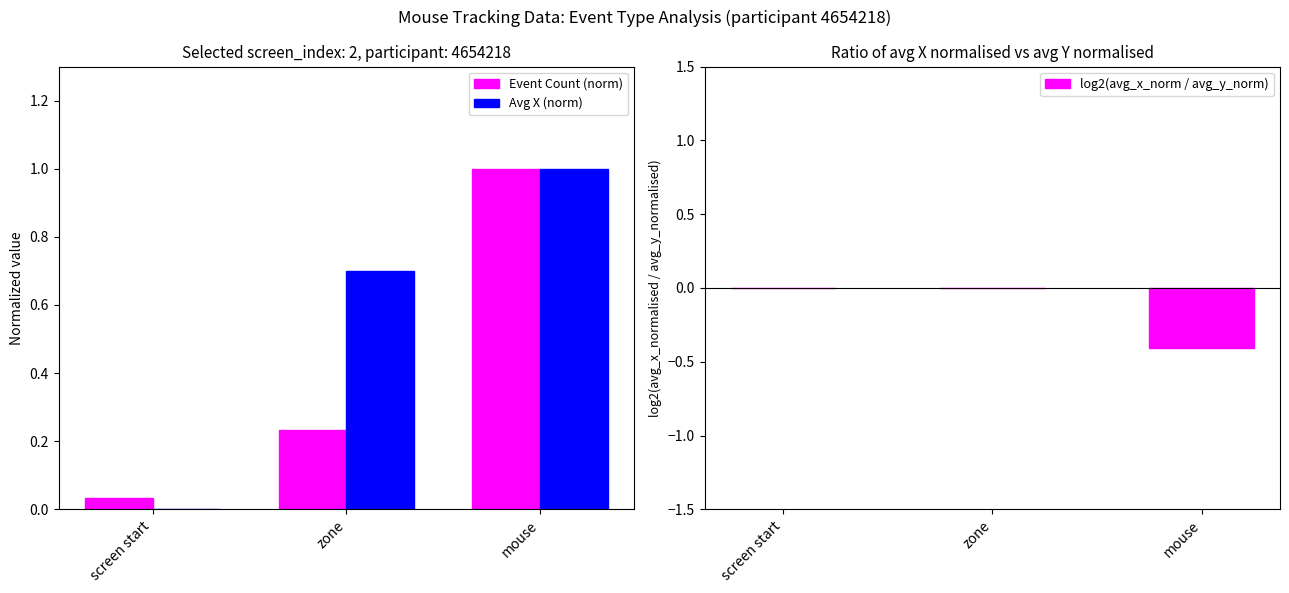

Count the log2(avg_x_norm / avg_y_norm) values in the range 0 to 1.

2